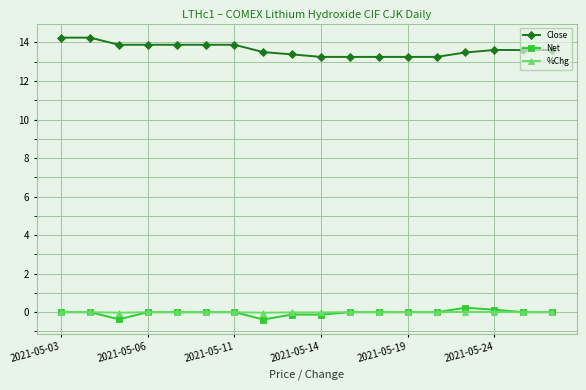

At how many categories does at least one series exceed 3?

18